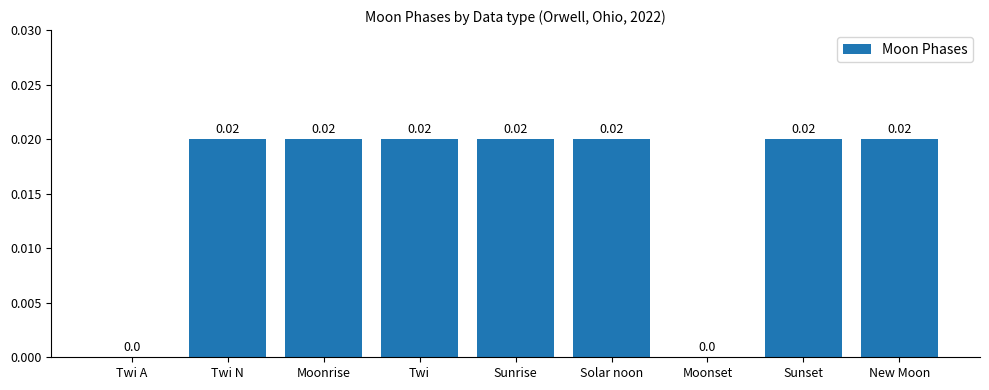

Which has a higher value, Twi or Moonset?

Twi